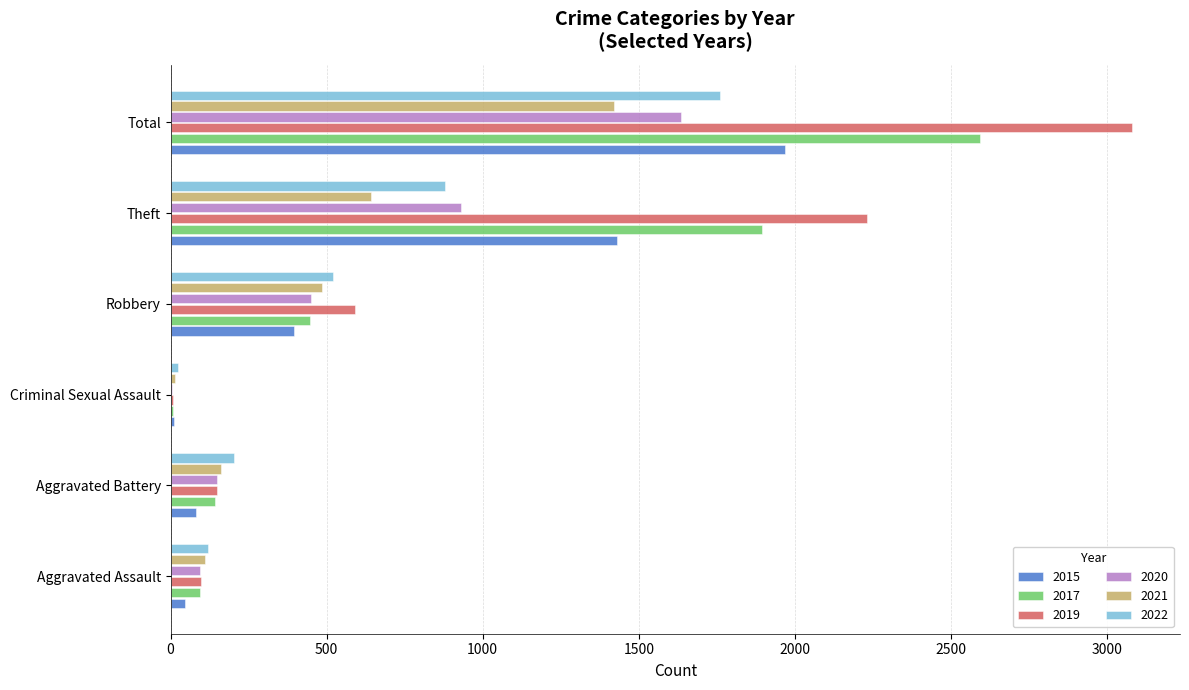

At which category is the sum across all series the highest?

Total